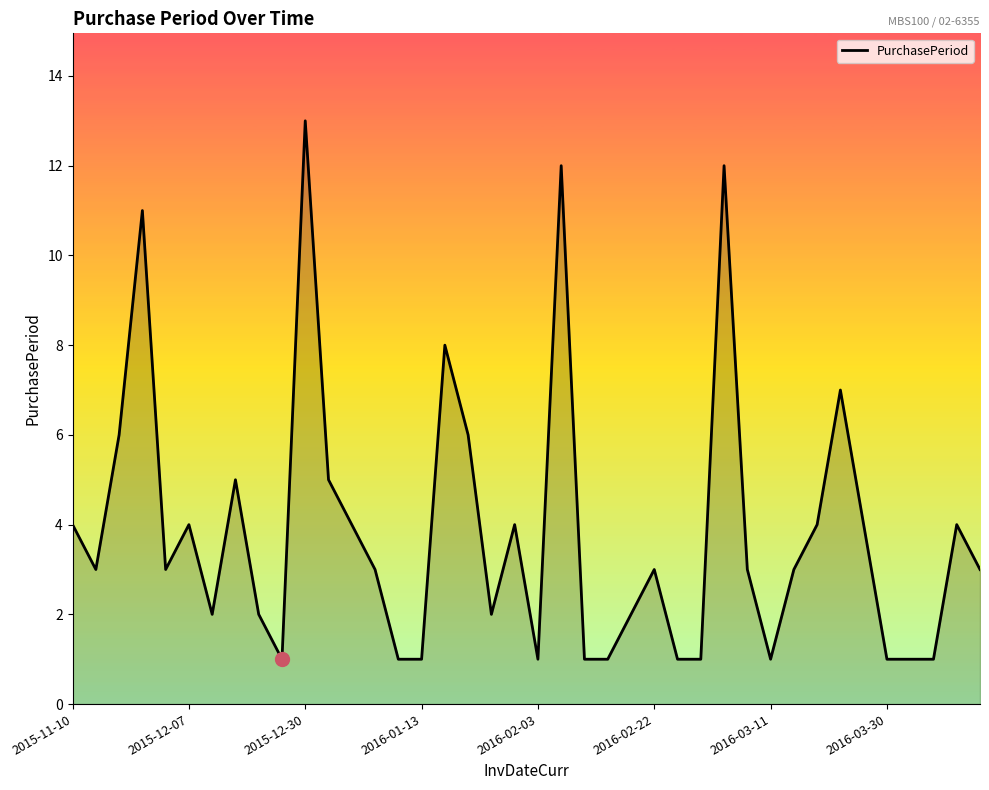

What is the maximum value shown in the chart?

13